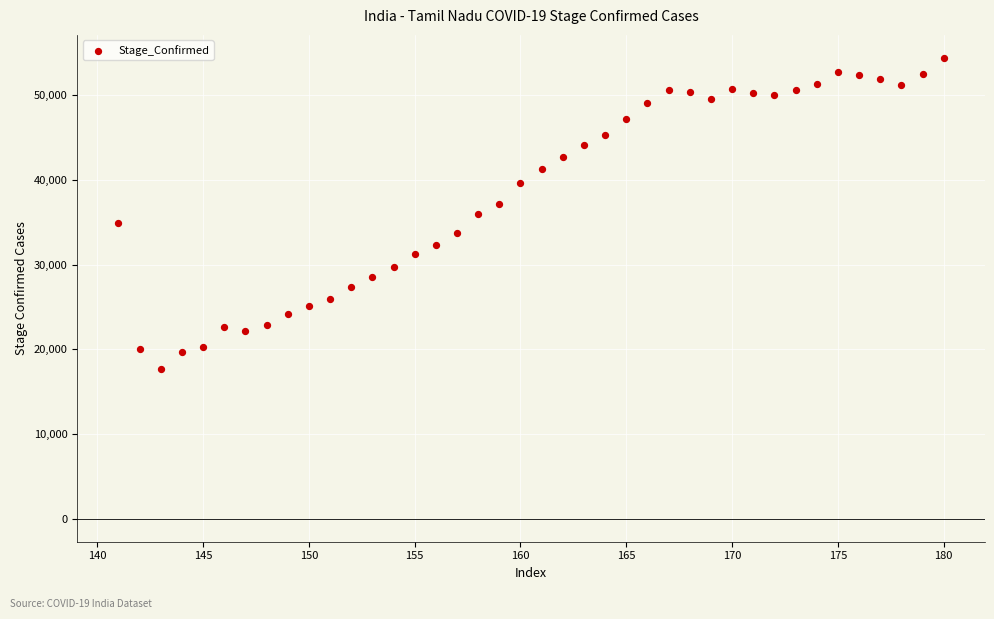

What is the range of X values (max minus min)?

39